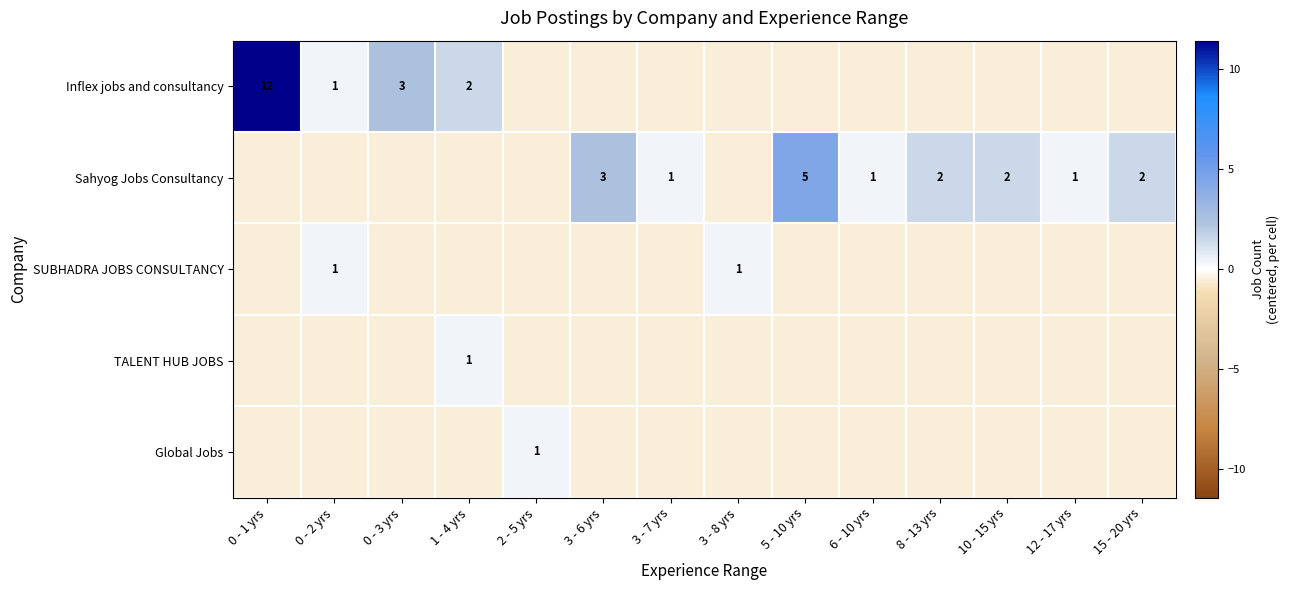

Between 3 - 7 yrs and 0 - 3 yrs, which is larger?

0 - 3 yrs